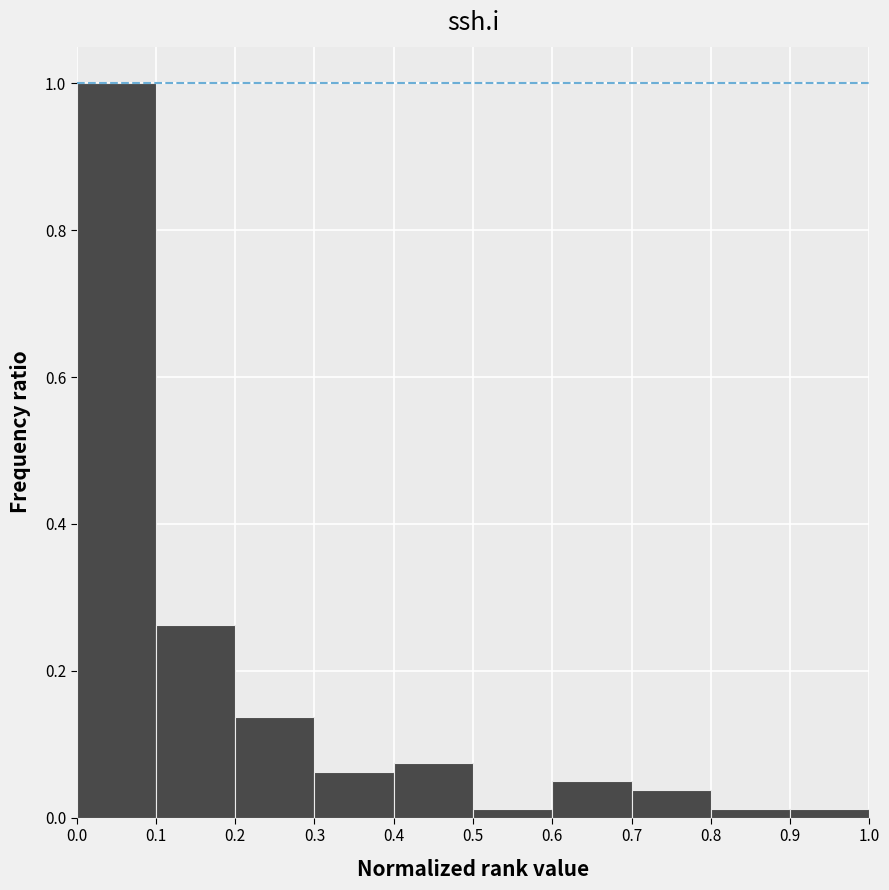

Reading left to right, transcribe this chart: for each bar, give the range it covers on the x-axis and its height. The values are not printed on the chart, so give them approximately, as read against the axis.

0.0 to 0.1: 1.00
0.1 to 0.2: 0.26
0.2 to 0.3: 0.14
0.3 to 0.4: 0.06
0.4 to 0.5: 0.08
0.5 to 0.6: under 0.02
0.6 to 0.7: 0.06
0.7 to 0.8: 0.04
0.8 to 0.9: under 0.02
0.9 to 1.0: under 0.02